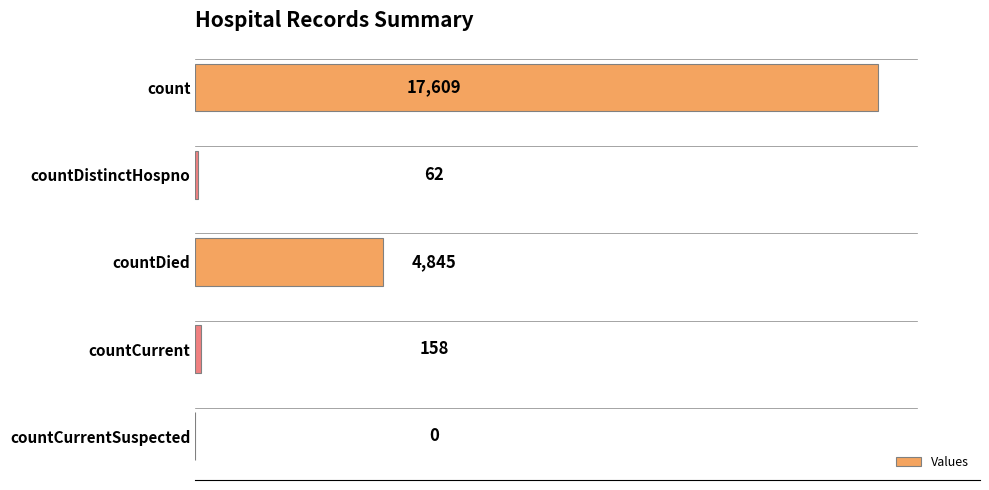

What is the average value?

4535